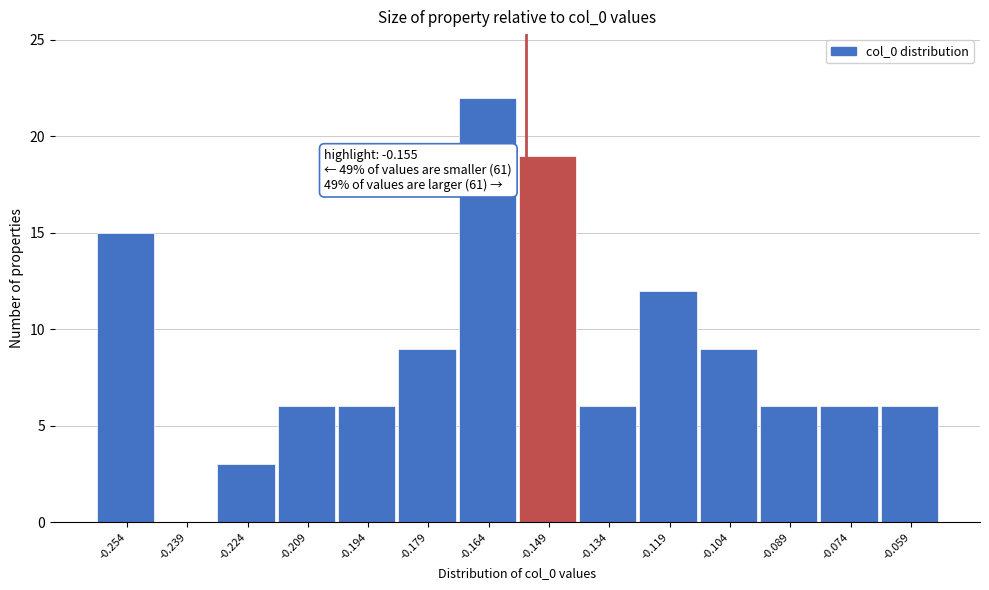

Over which range of the x-axis is the bar tallest?

-0.172 to -0.156